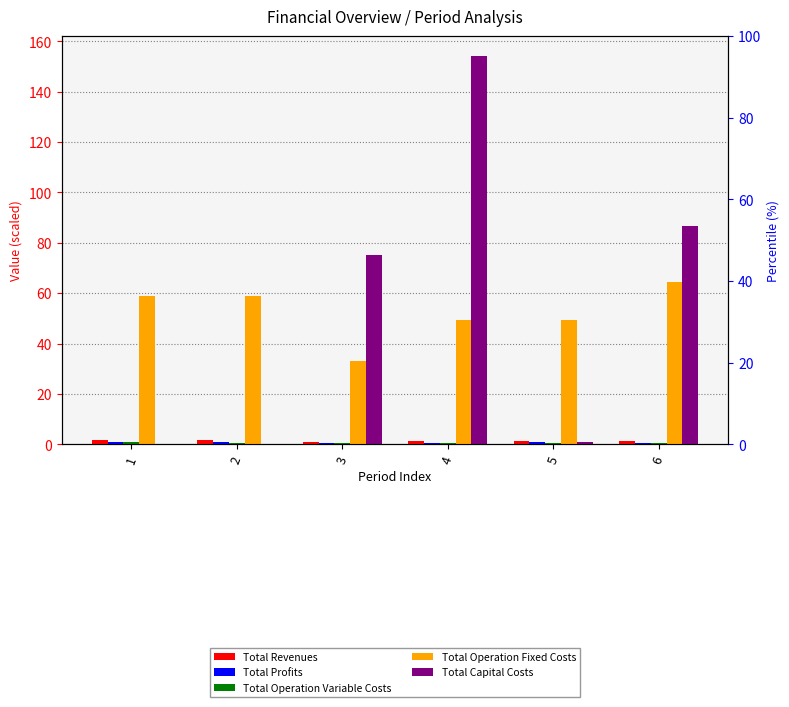

How many positive values does the Total Capital Costs series have?

4